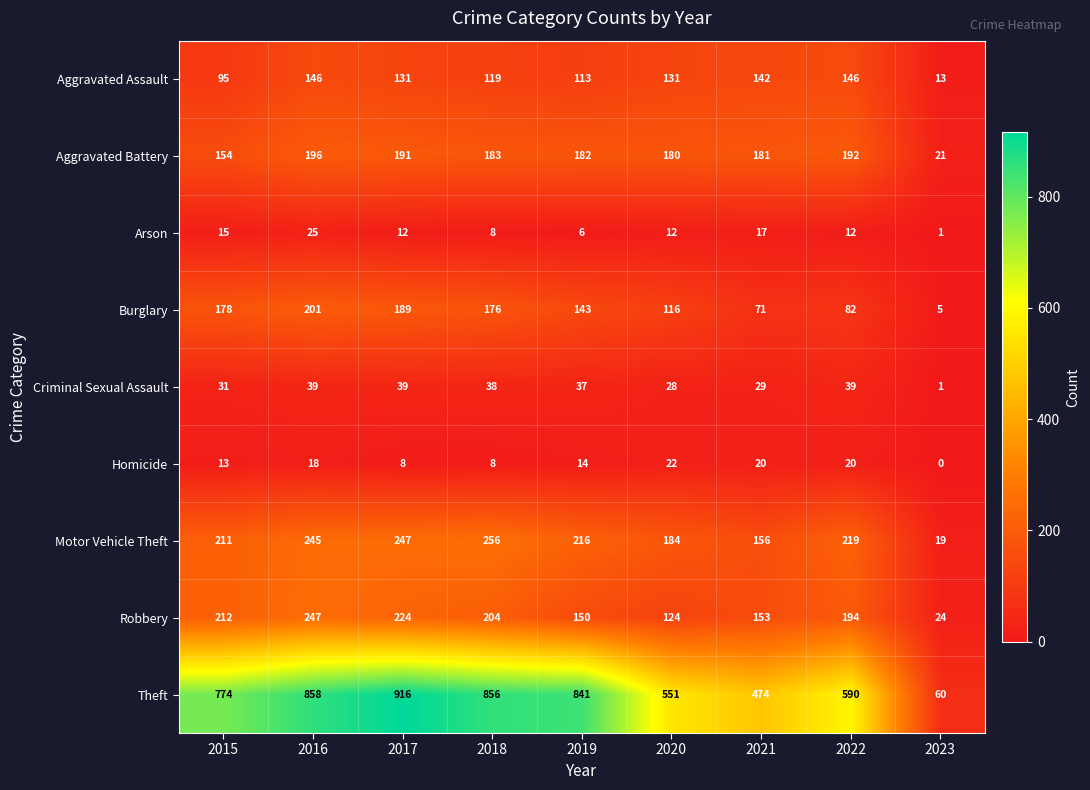

At which label does Burglary first exceed 143?

2015